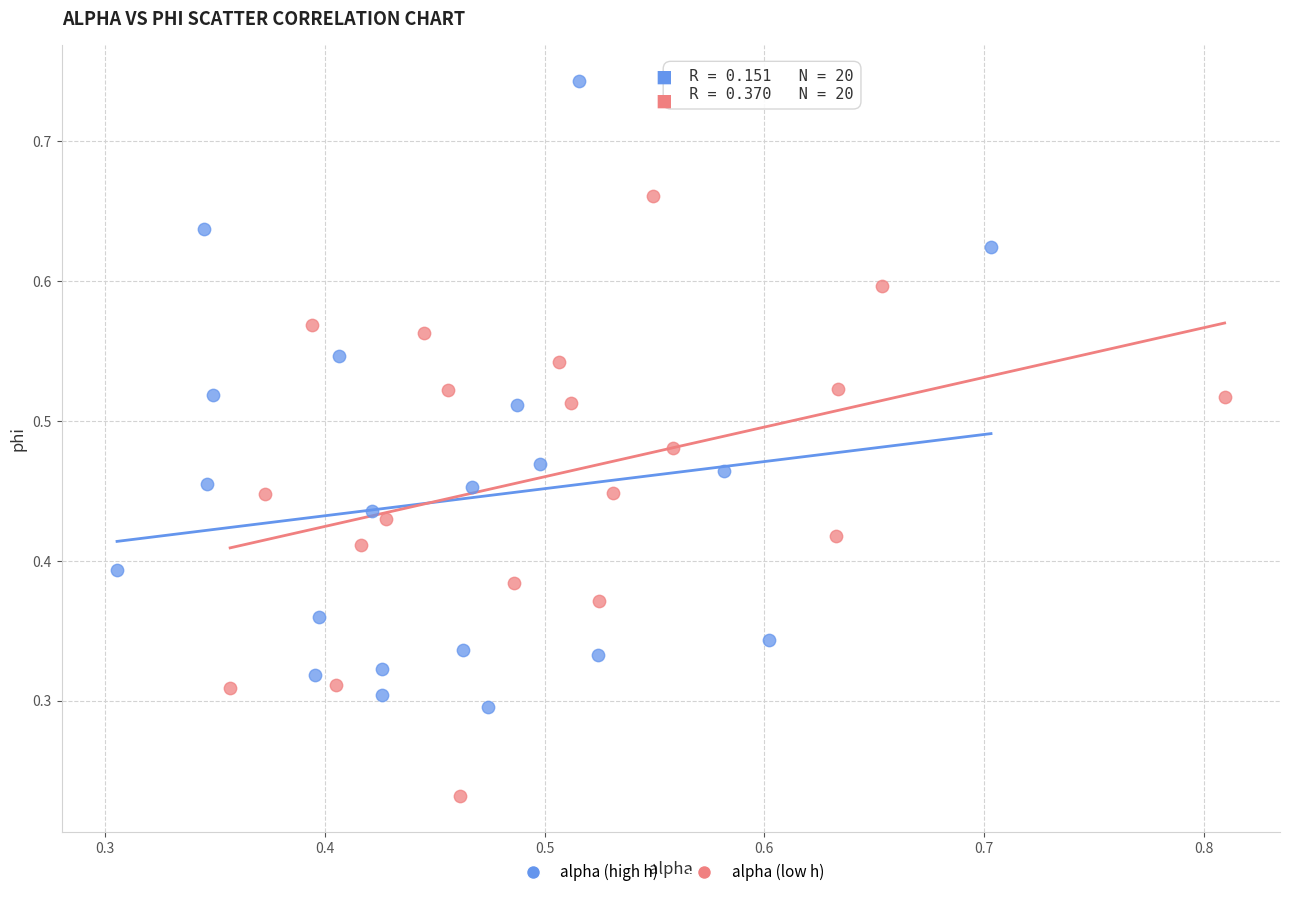

Which series reaches the minimum Y coordinate?

alpha (low h)